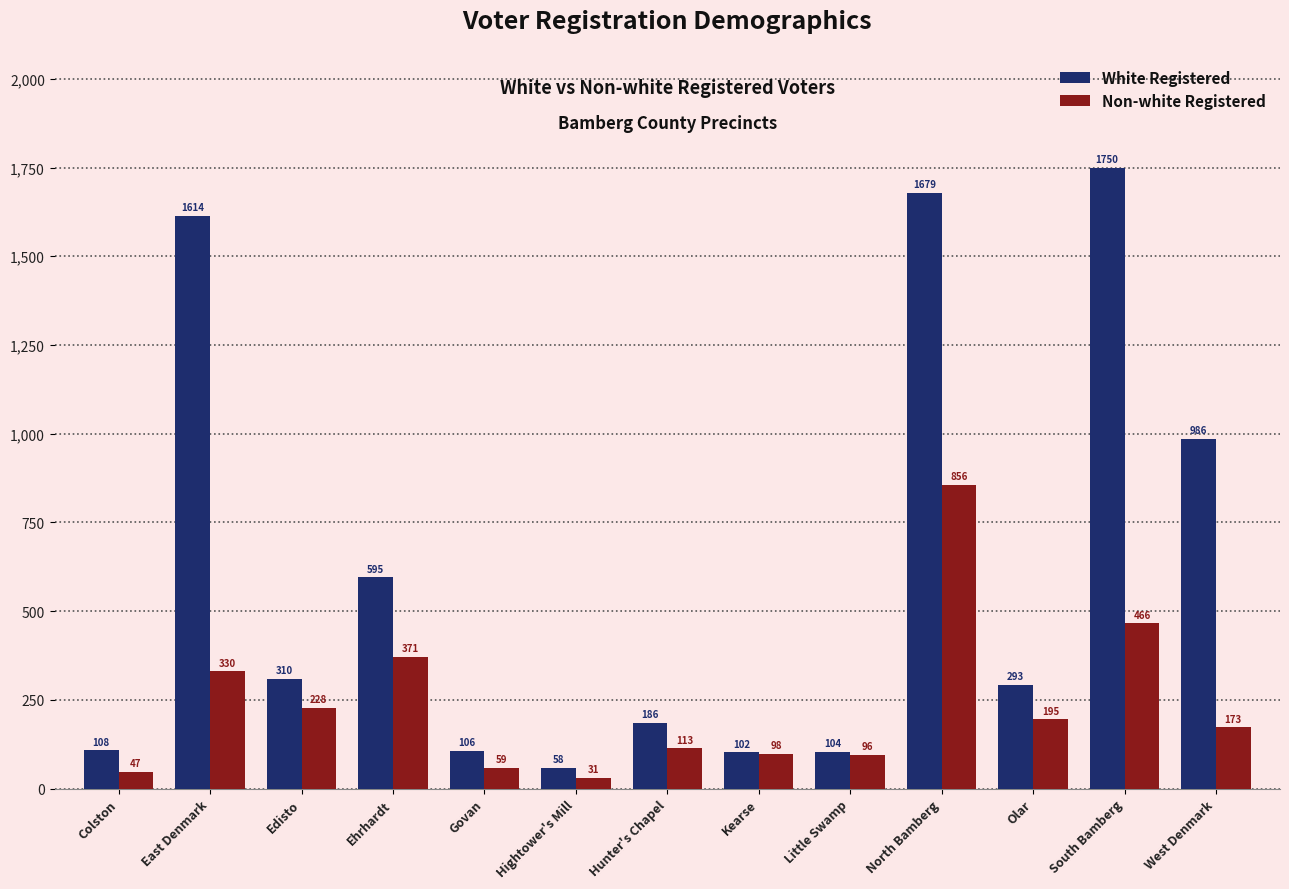

What is the approximate value of White Registered at Hunter's Chapel?

186